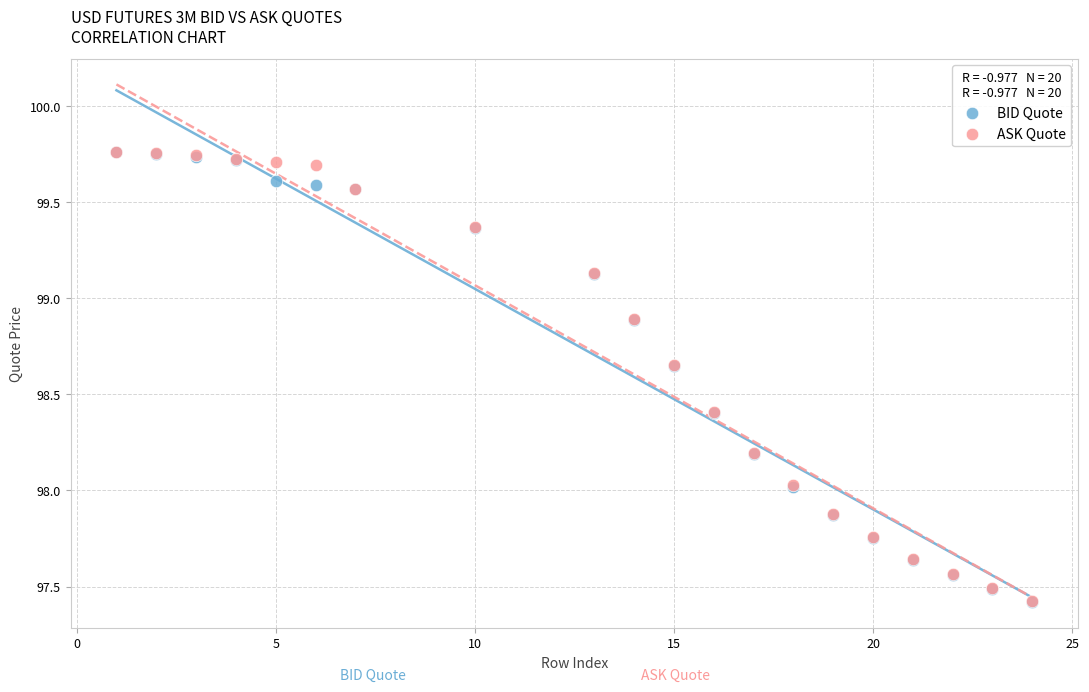

What are all the series names shown in the legend?

BID Quote, ASK Quote